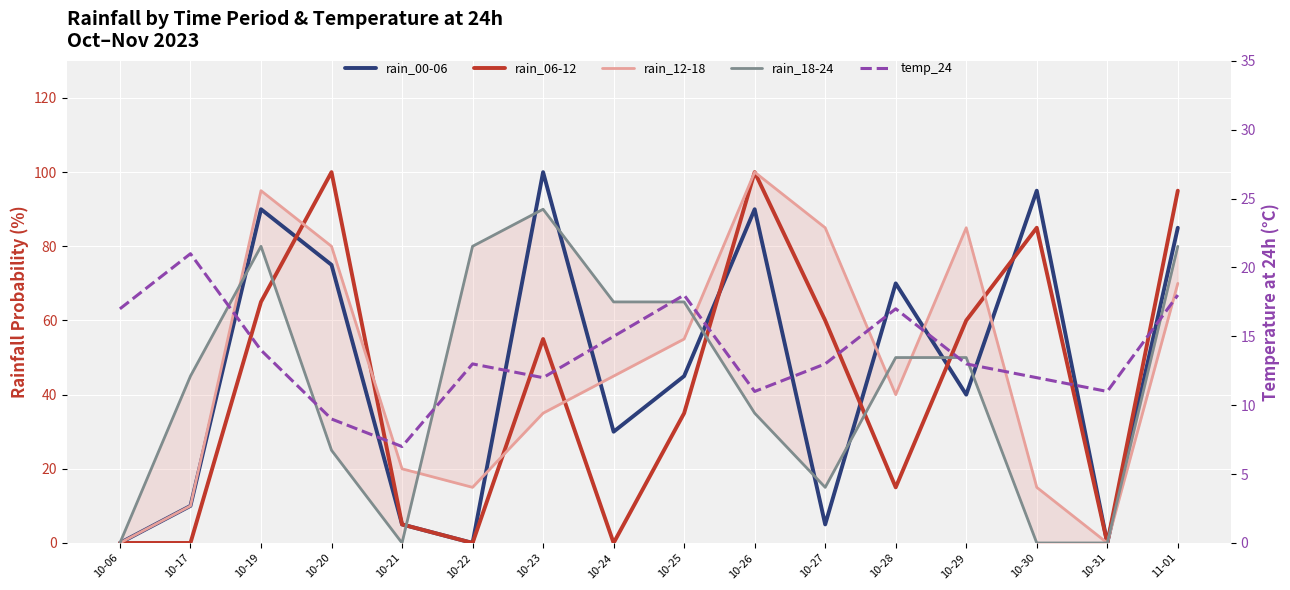

Where is the first local maximum for rain_18-24?

10-19